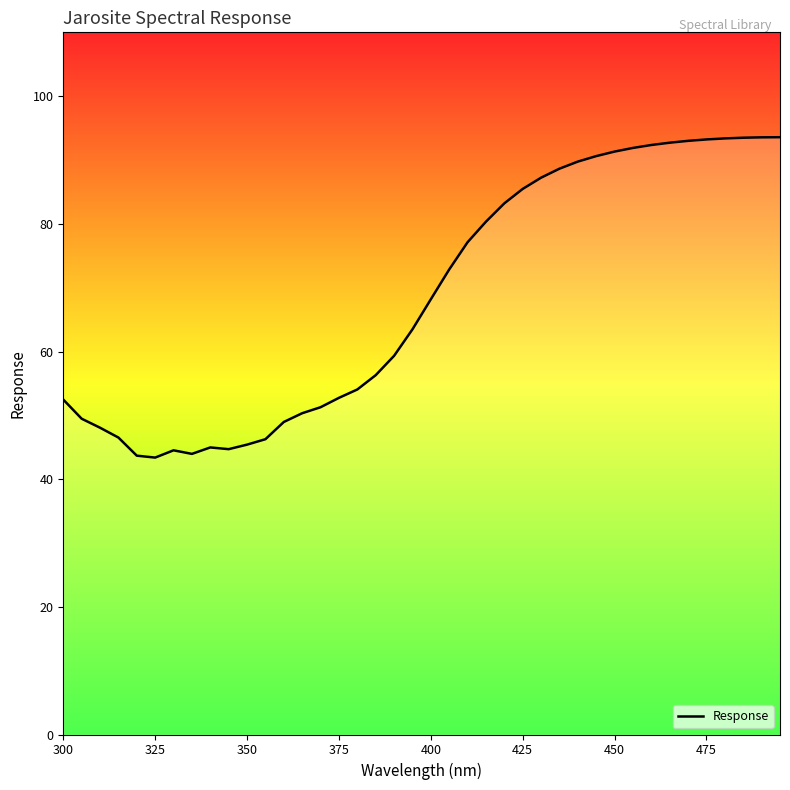

What is the average value?

68.5